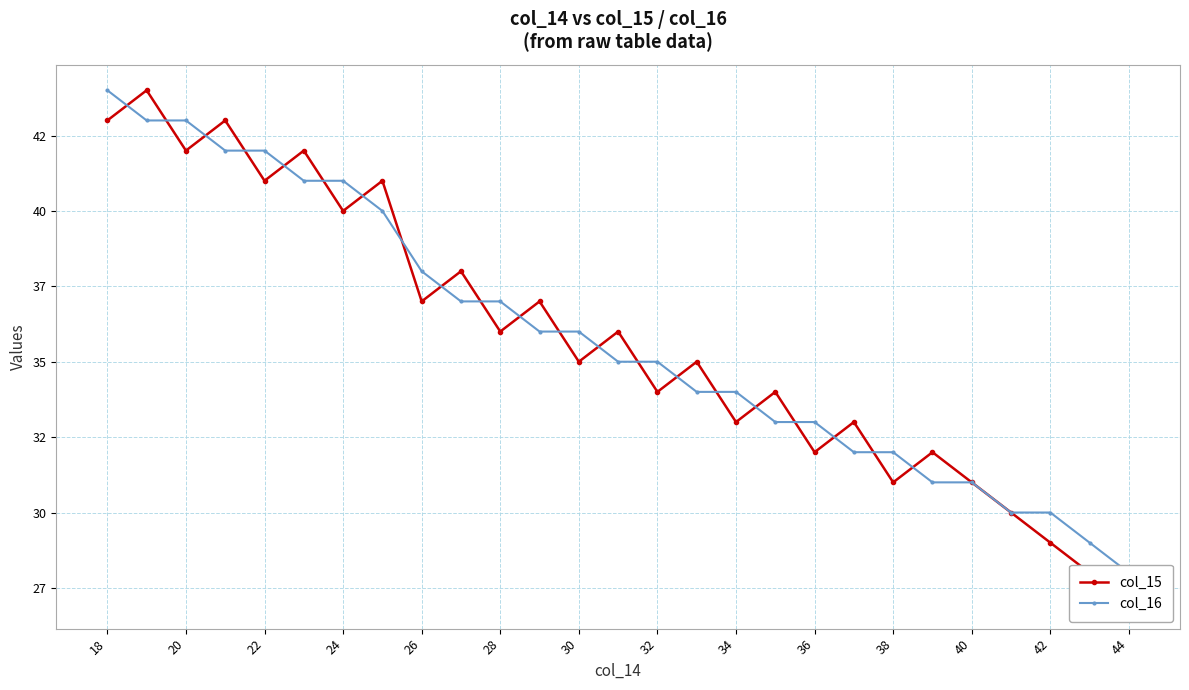

The value of col_16 at 21 is 16. True or false?

False